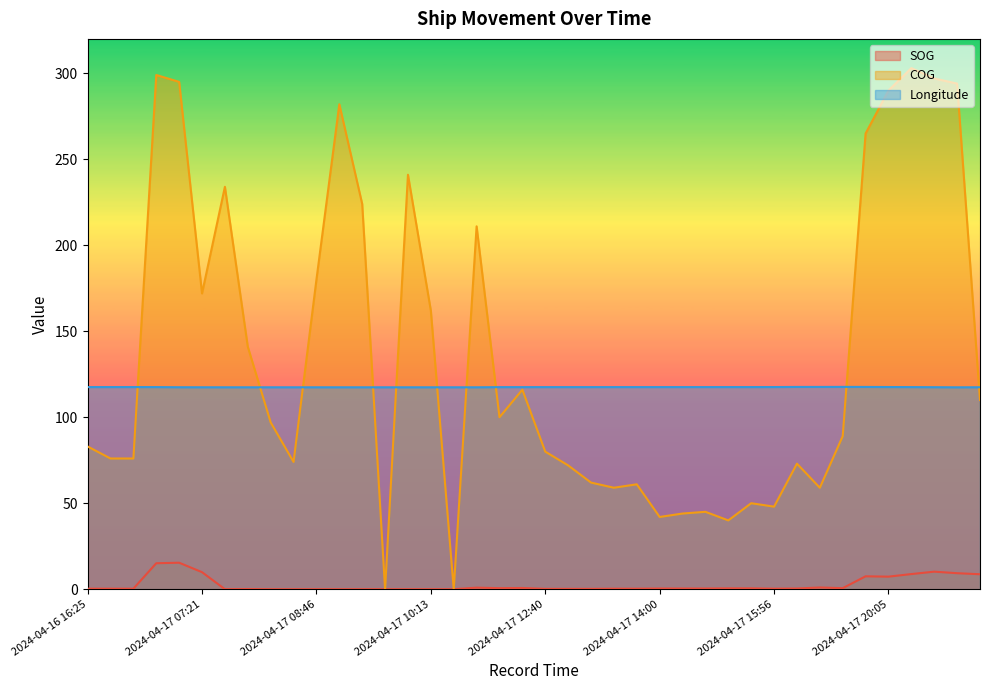

Reading right to left, transcribe all the data shown in this chart.

SOG: 2024-04-20 04:20=8.7	2024-04-17 20:45=9.3	2024-04-17 20:31=10.2	2024-04-17 20:16=8.8	2024-04-17 20:05=7.3	2024-04-17 19:50=7.5	2024-04-17 19:40=0.6	2024-04-17 18:57=1.0	2024-04-17 18:37=0.4	2024-04-17 15:56=0.3	2024-04-17 15:17=0.5	2024-04-17 14:45=0.5	2024-04-17 14:24=0.4	2024-04-17 14:12=0.4	2024-04-17 14:00=0.4	2024-04-17 13:47=0.3	2024-04-17 13:35=0.3	2024-04-17 13:16=0.2	2024-04-17 12:52=0.2	2024-04-17 12:40=0.2	2024-04-17 11:37=0.7	2024-04-17 11:25=0.6	2024-04-17 10:36=0.9	2024-04-17 10:26=0.0	2024-04-17 10:13=0.0	2024-04-17 09:46=0.0	2024-04-17 09:32=0.0	2024-04-17 09:20=0.0	2024-04-17 09:09=0.0	2024-04-17 08:46=0.0	2024-04-17 08:31=0.0	2024-04-17 08:11=0.0	2024-04-17 08:01=0.1	2024-04-17 07:38=0.0	2024-04-17 07:21=9.9	2024-04-16 17:32=15.4	2024-04-16 17:19=15.1	2024-04-16 16:59=0.3	2024-04-16 16:45=0.3	2024-04-16 16:25=0.3
COG: 2024-04-20 04:20=110.0	2024-04-17 20:45=294.0	2024-04-17 20:31=297.0	2024-04-17 20:16=303.0	2024-04-17 20:05=290.0	2024-04-17 19:50=265.0	2024-04-17 19:40=89.0	2024-04-17 18:57=59.0	2024-04-17 18:37=73.0	2024-04-17 15:56=48.0	2024-04-17 15:17=50.0	2024-04-17 14:45=40.0	2024-04-17 14:24=45.0	2024-04-17 14:12=44.0	2024-04-17 14:00=42.0	2024-04-17 13:47=61.0	2024-04-17 13:35=59.0	2024-04-17 13:16=62.0	2024-04-17 12:52=72.0	2024-04-17 12:40=80.0	2024-04-17 11:37=116.0	2024-04-17 11:25=100.0	2024-04-17 10:36=211.0	2024-04-17 10:26=0.0	2024-04-17 10:13=162.0	2024-04-17 09:46=241.0	2024-04-17 09:32=0.0	2024-04-17 09:20=224.0	2024-04-17 09:09=282.0	2024-04-17 08:46=180.0	2024-04-17 08:31=74.0	2024-04-17 08:11=97.0	2024-04-17 08:01=141.0	2024-04-17 07:38=234.0	2024-04-17 07:21=172.0	2024-04-16 17:32=295.0	2024-04-16 17:19=299.0	2024-04-16 16:59=76.0	2024-04-16 16:45=76.0	2024-04-16 16:25=83.0
Longitude: 2024-04-20 04:20=117.4	2024-04-17 20:45=117.4	2024-04-17 20:31=117.5	2024-04-17 20:16=117.5	2024-04-17 20:05=117.6	2024-04-17 19:50=117.6	2024-04-17 19:40=117.6	2024-04-17 18:57=117.6	2024-04-17 18:37=117.6	2024-04-17 15:56=117.5	2024-04-17 15:17=117.5	2024-04-17 14:45=117.5	2024-04-17 14:24=117.5	2024-04-17 14:12=117.5	2024-04-17 14:00=117.5	2024-04-17 13:47=117.5	2024-04-17 13:35=117.5	2024-04-17 13:16=117.5	2024-04-17 12:52=117.5	2024-04-17 12:40=117.5	2024-04-17 11:37=117.5	2024-04-17 11:25=117.5	2024-04-17 10:36=117.4	2024-04-17 10:26=117.4	2024-04-17 10:13=117.4	2024-04-17 09:46=117.4	2024-04-17 09:32=117.4	2024-04-17 09:20=117.4	2024-04-17 09:09=117.4	2024-04-17 08:46=117.4	2024-04-17 08:31=117.4	2024-04-17 08:11=117.4	2024-04-17 08:01=117.4	2024-04-17 07:38=117.4	2024-04-17 07:21=117.4	2024-04-16 17:32=117.4	2024-04-16 17:19=117.5	2024-04-16 16:59=117.5	2024-04-16 16:45=117.5	2024-04-16 16:25=117.5